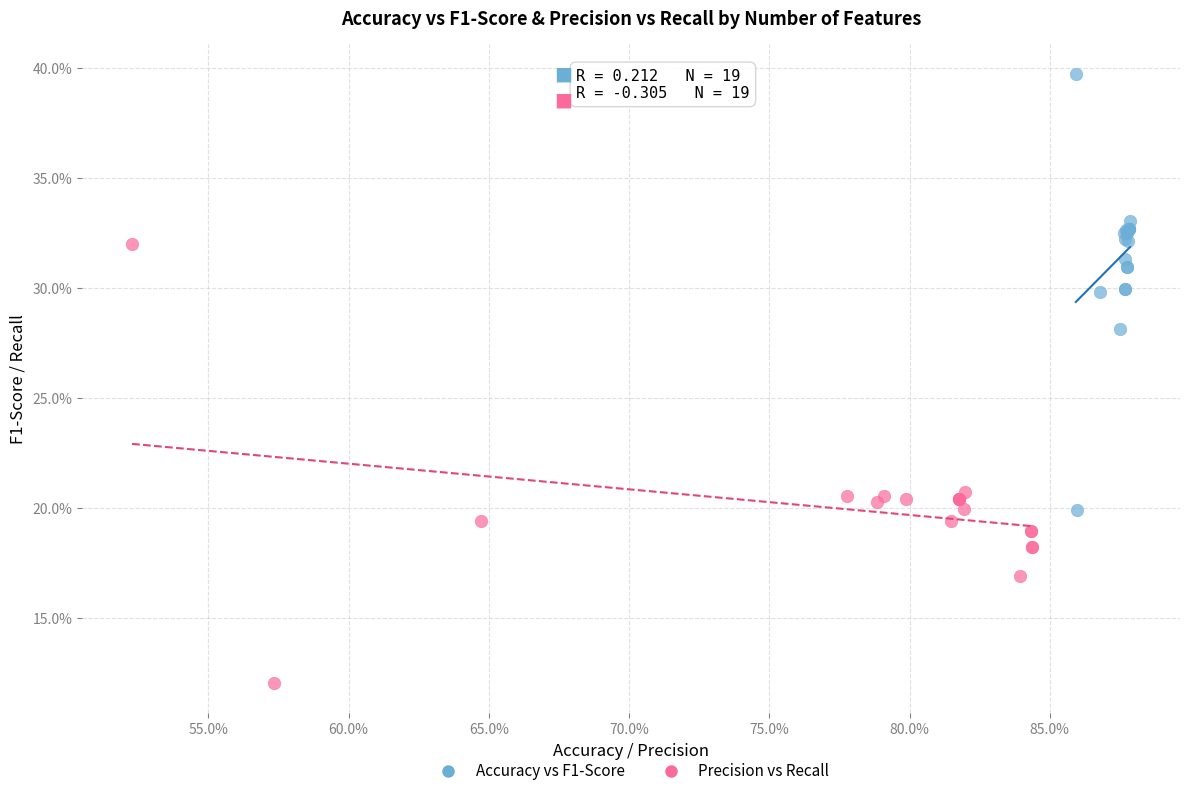

Which series contains the lowest Y value?

Precision vs Recall